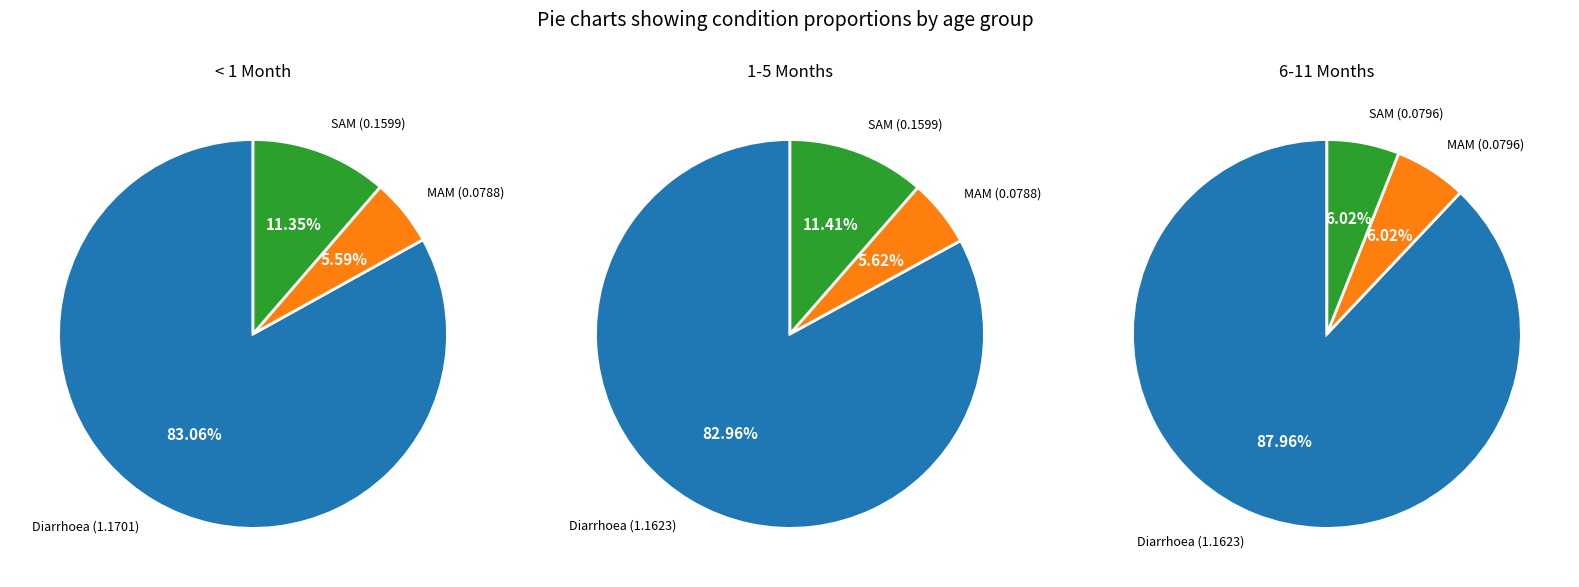

What is the largest slice in the pie chart?

Diarrhoea